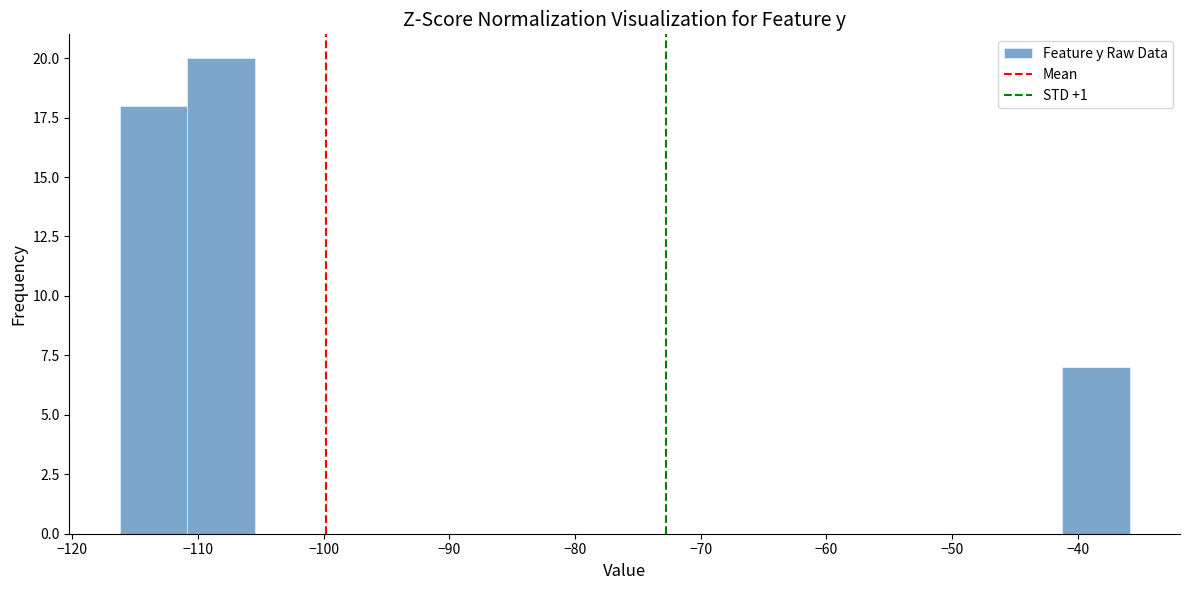

Reading left to right, list every bar in this chart as the range it spans on the x-axis followed by its height. Neither the bar edges nor the heights are printed on the chart, so give them approximately, as read against the axes.

-116 to -111: 18
-111 to -106: 20
-106 to -100: 0
-100 to -95: 0
-95 to -89: 0
-89 to -84: 0
-84 to -79: 0
-79 to -73: 0
-73 to -68: 0
-68 to -63: 0
-63 to -57: 0
-57 to -52: 0
-52 to -47: 0
-47 to -41: 0
-41 to -36: 7